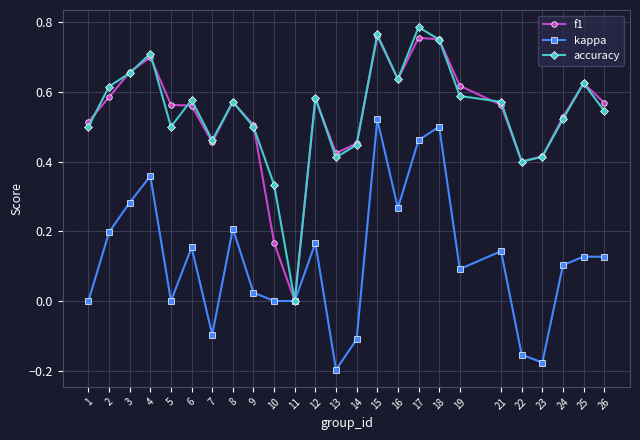

Where is the first local minimum for accuracy?

5